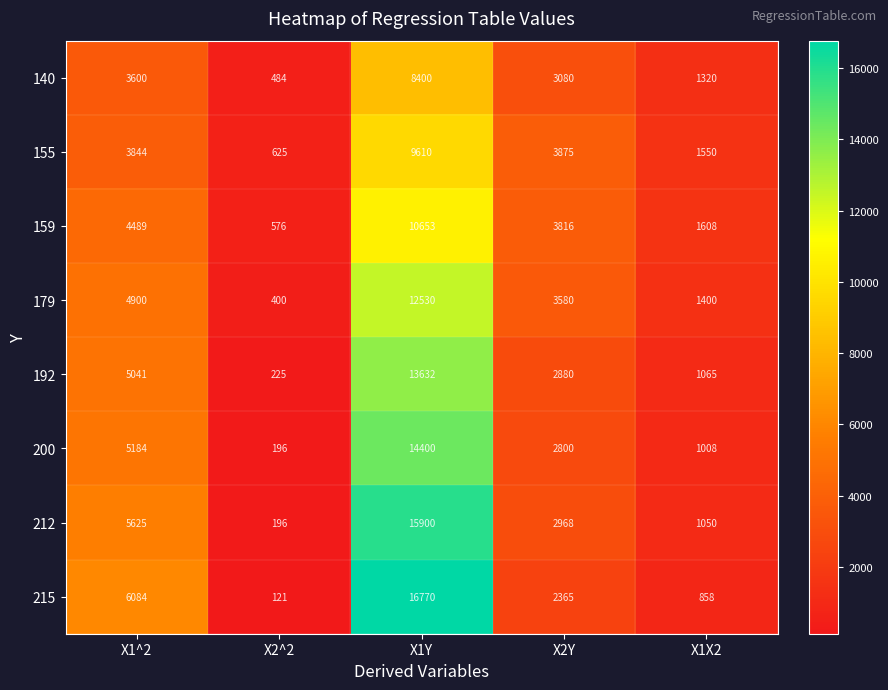

What is the total value across all series at X2^2?

2823